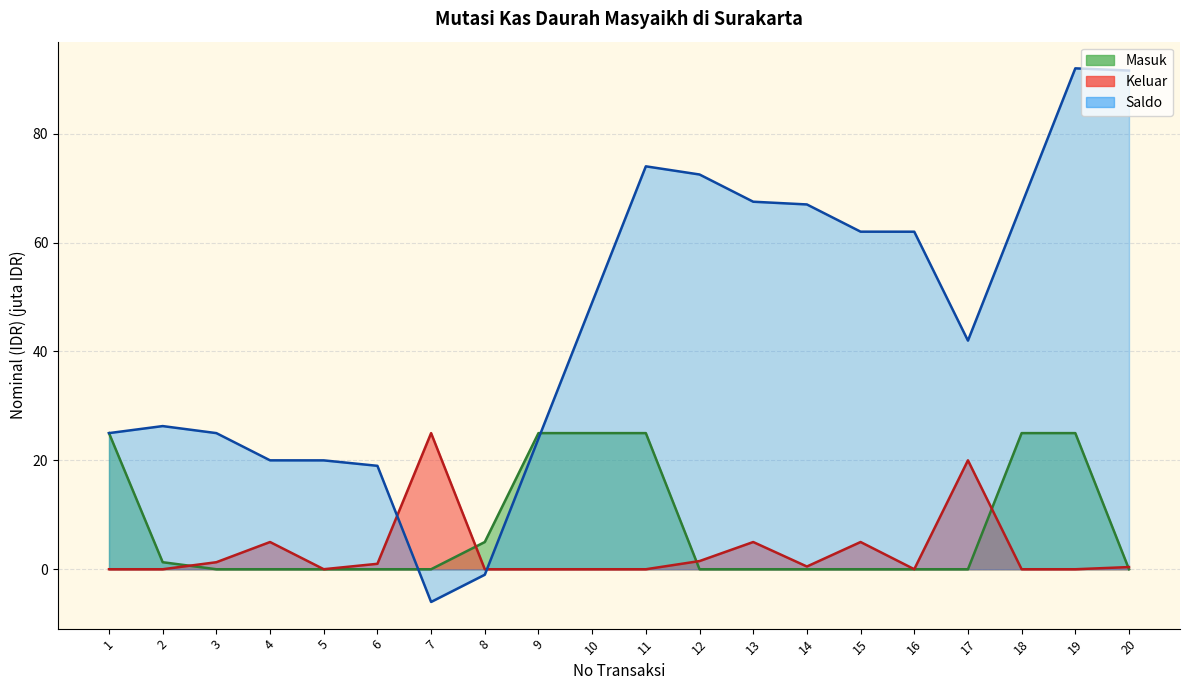

True or false: Keluar has more than 1 interior local peaks.

True